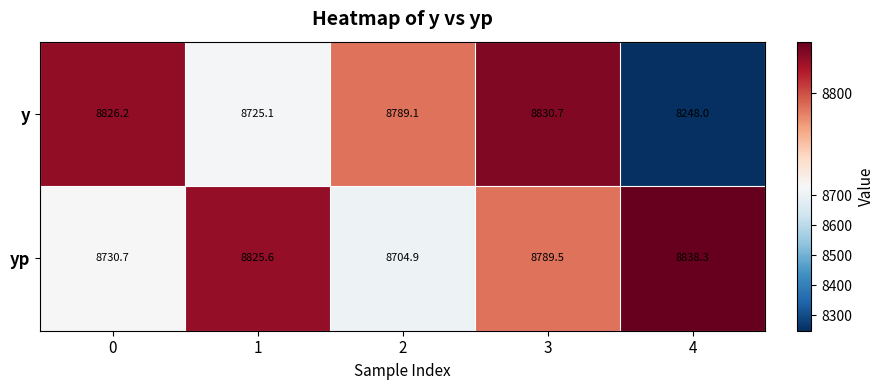

Between 2 and 4, which series saw the biggest shift?

y